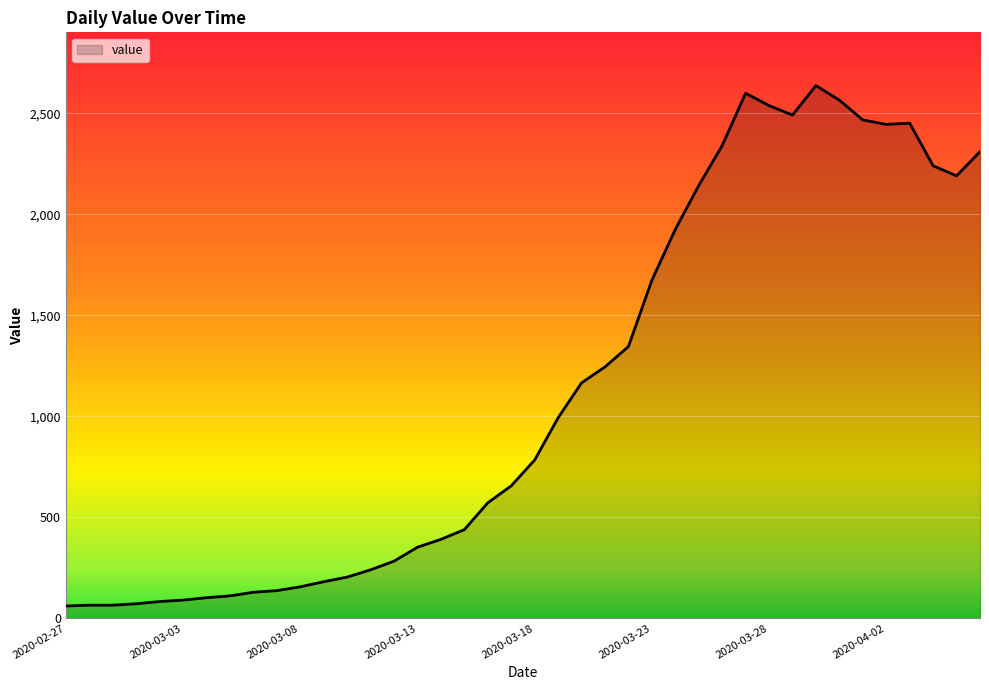

What is the difference between the maximum and minimum values?

2577